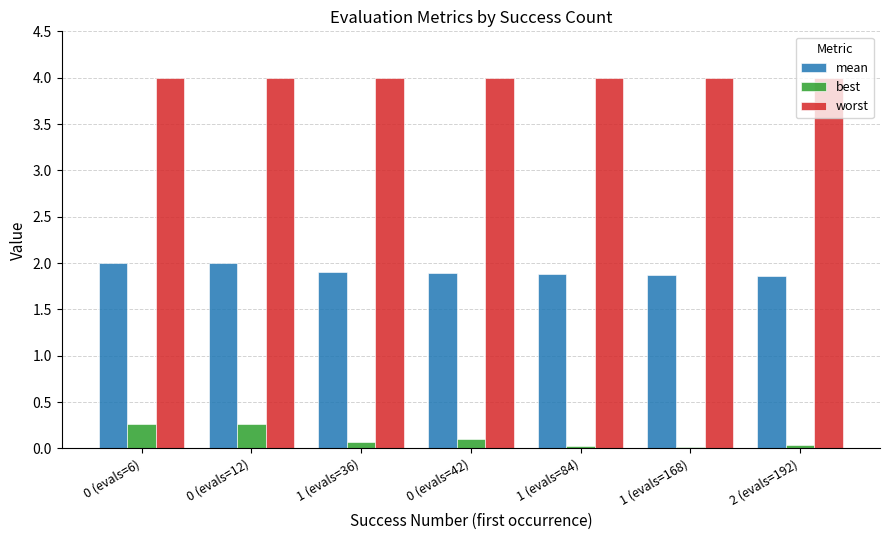

How many categories are shown in the chart?

7